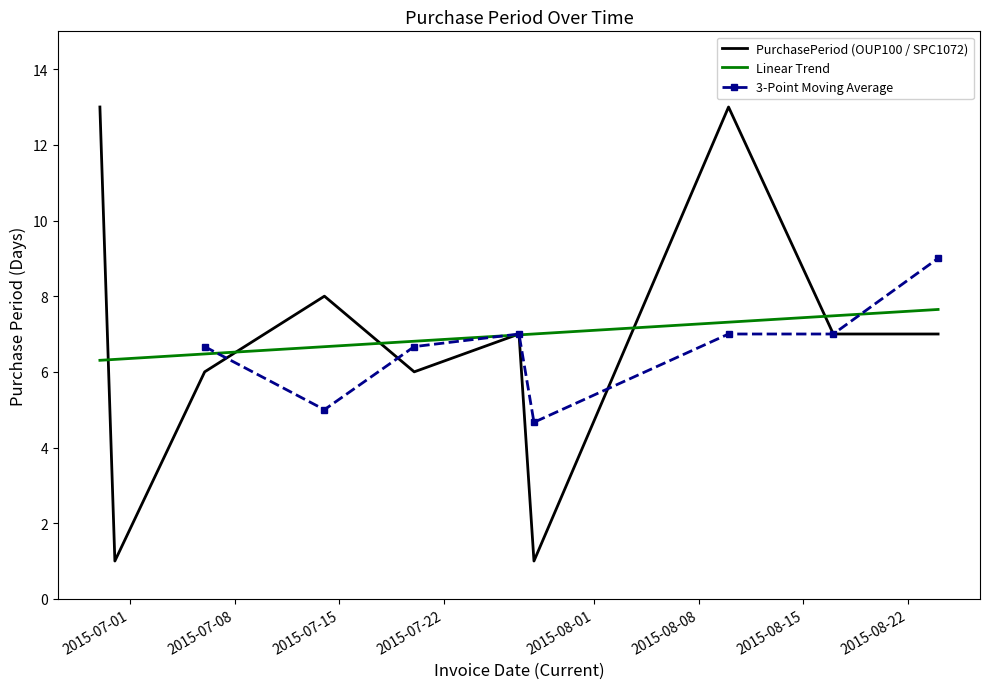

The chart shows a value of 2 at 2015-07-14. True or false?

False